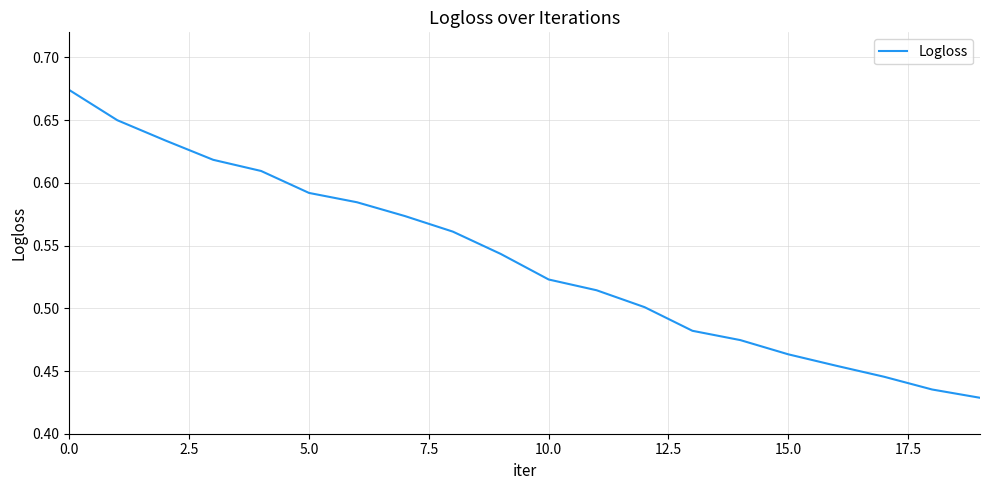

At which label is the value closest to 0?

19